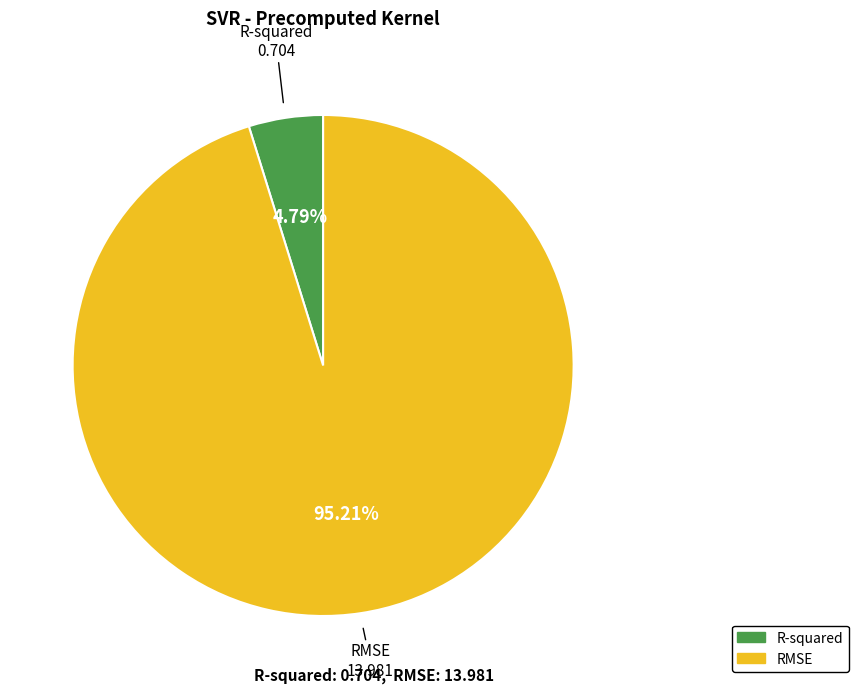

Which slice is the smallest?

R-squared